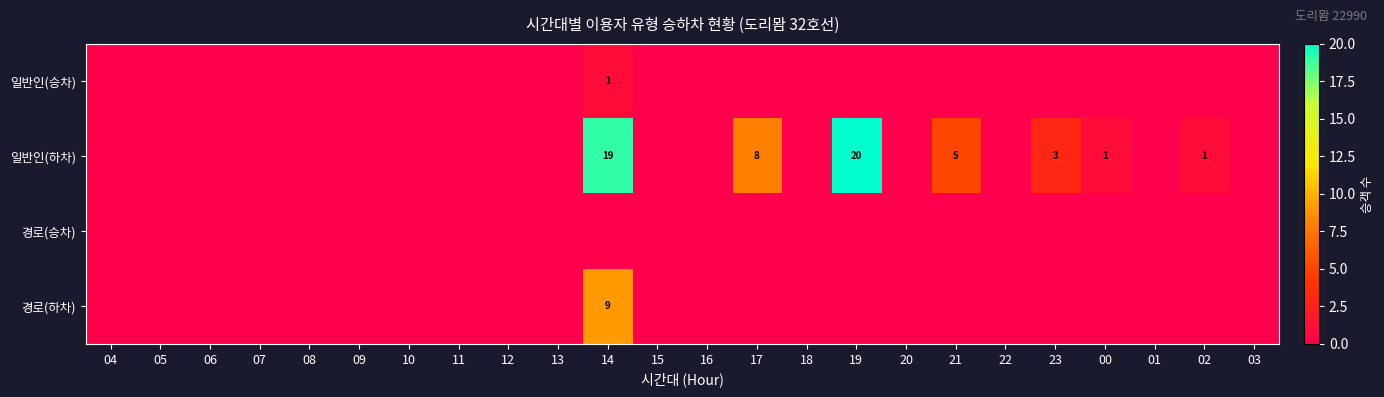

At which category does the chart reach its peak across all series?

19